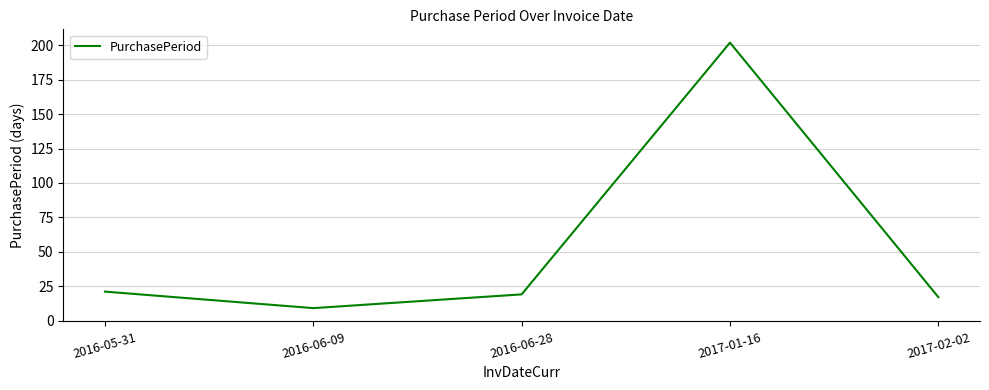

Reading left to right, list all the values displayed in this chart.

2016-05-31=21	2016-06-09=9	2016-06-28=19	2017-01-16=202	2017-02-02=17